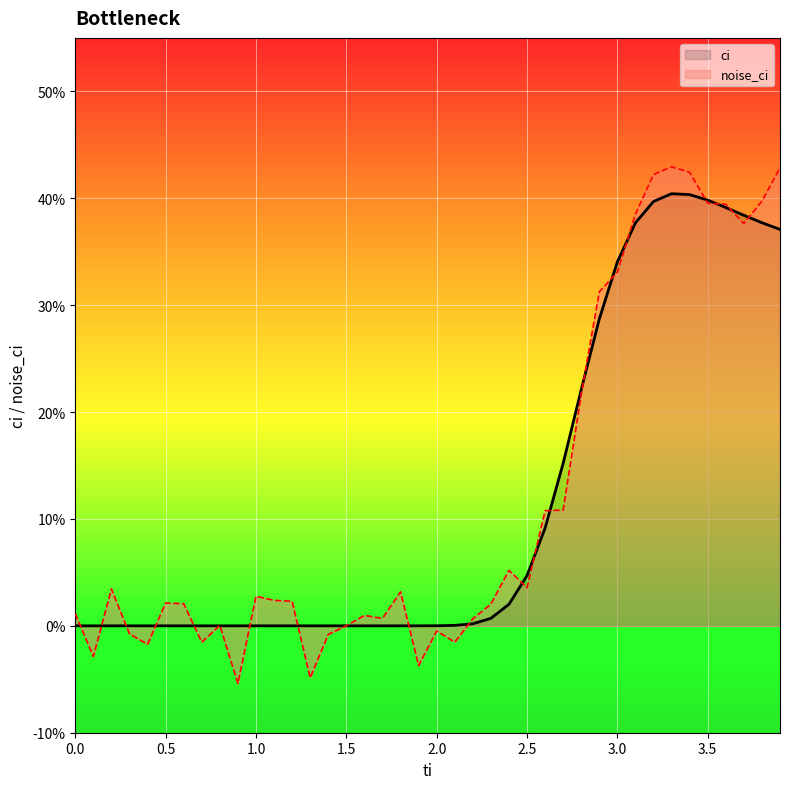

At which category does the chart reach its minimum across all series?

9